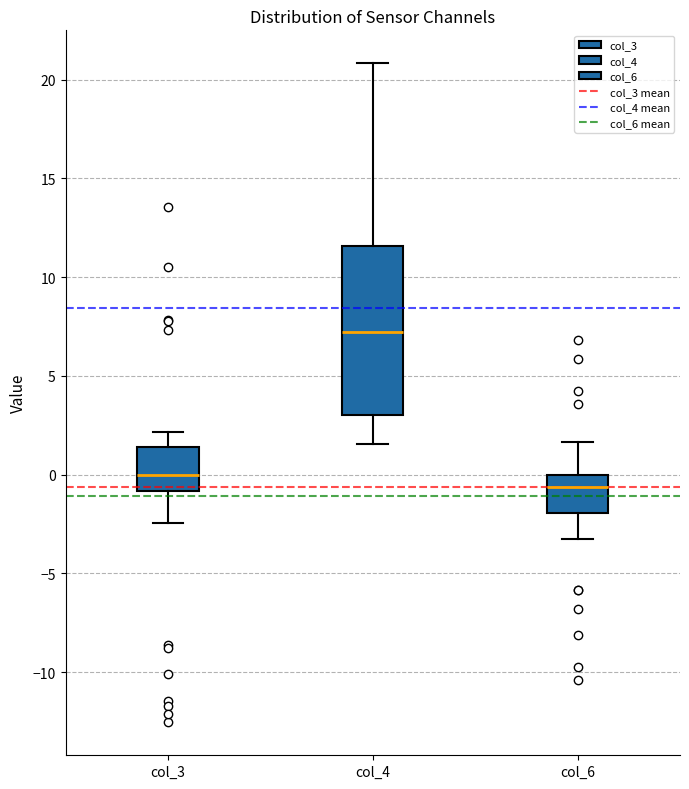

Reading left to right, read every box against the y-axis: the position of its median line, the range the box covers, and the ends of its whiskers. The values are not printed on the chart, so give them approximately, as read against the axis.

col_3: median 0.0, box -1.0 to 1.5, whiskers -2.5 to 2.0
col_4: median 7.0, box 3.0 to 11.5, whiskers 1.5 to 21.0
col_6: median -0.5, box -2.0 to 0.0, whiskers -3.0 to 1.5